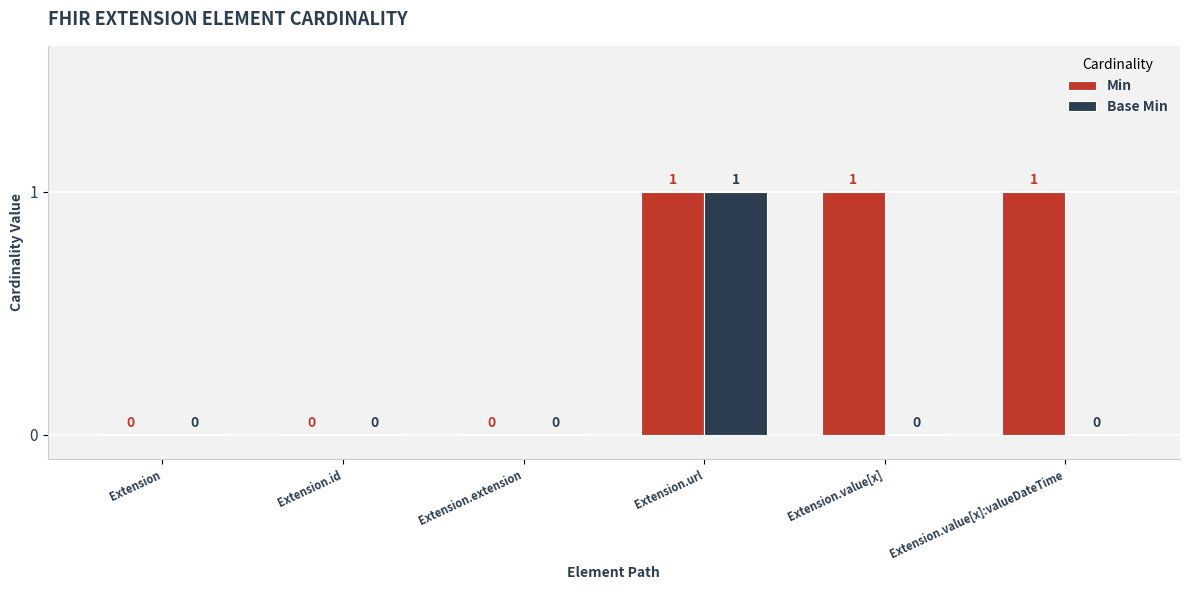

How many series are shown in this chart?

2